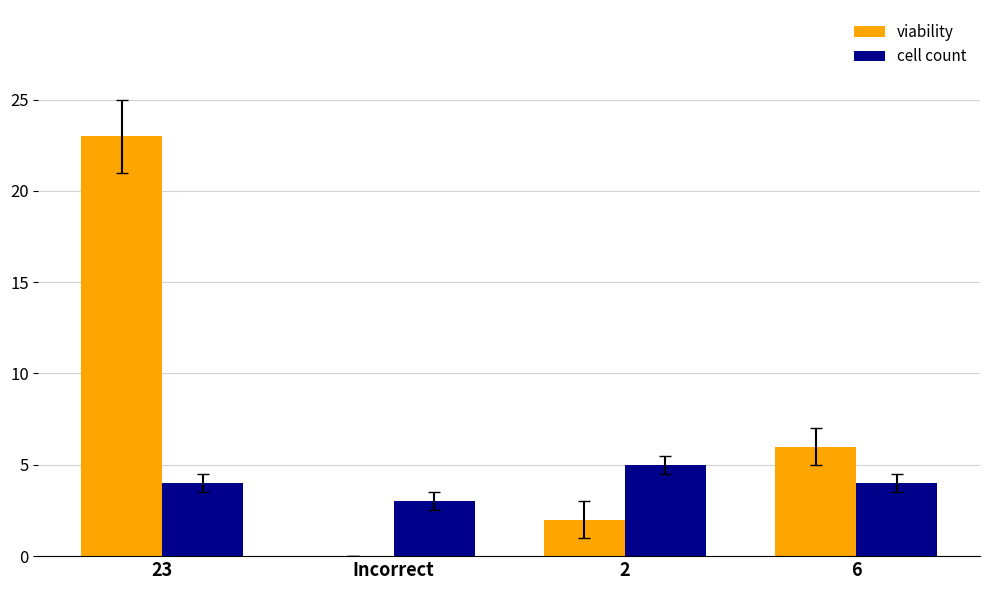

Which category has the highest value in the cell count series?

2